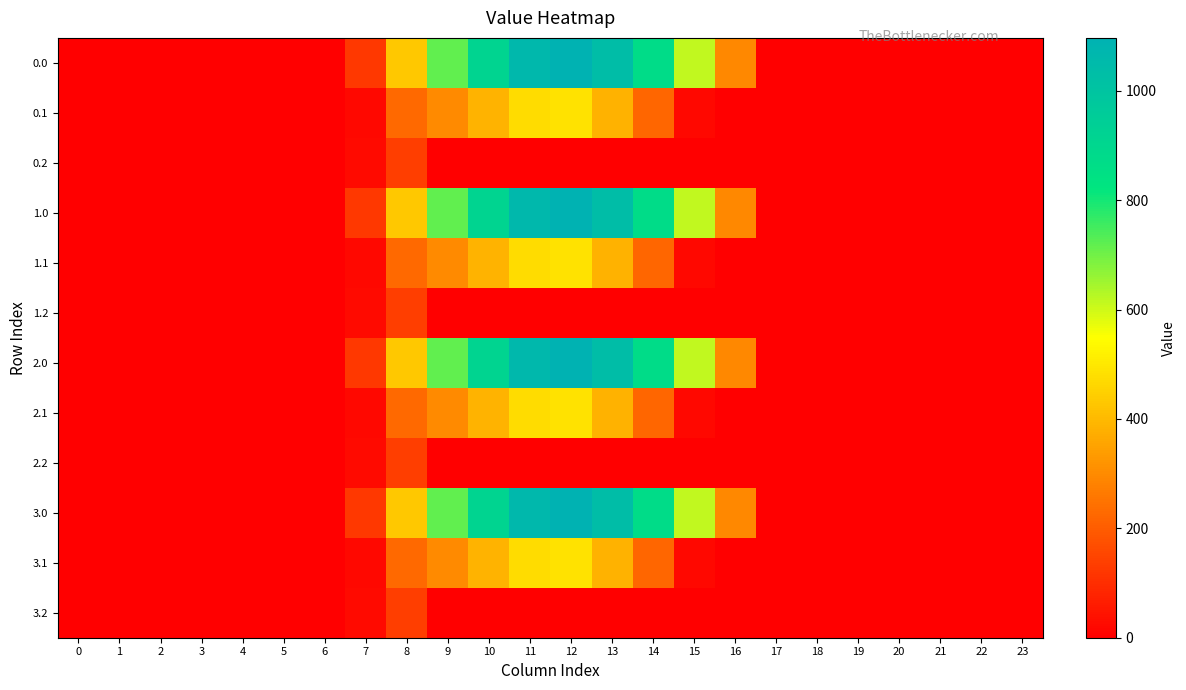

Between 14 and 11, which is larger?

11